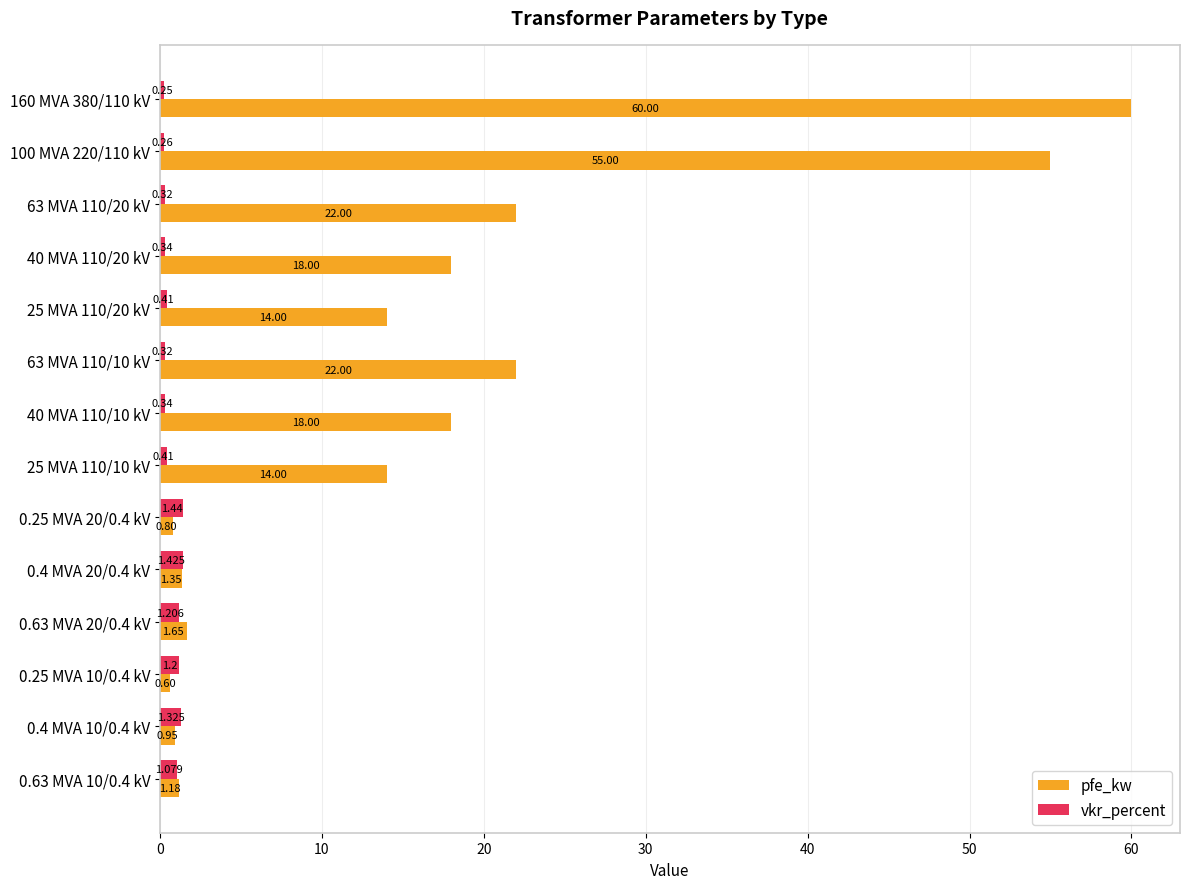

Which series has the widest spread of values?

pfe_kw